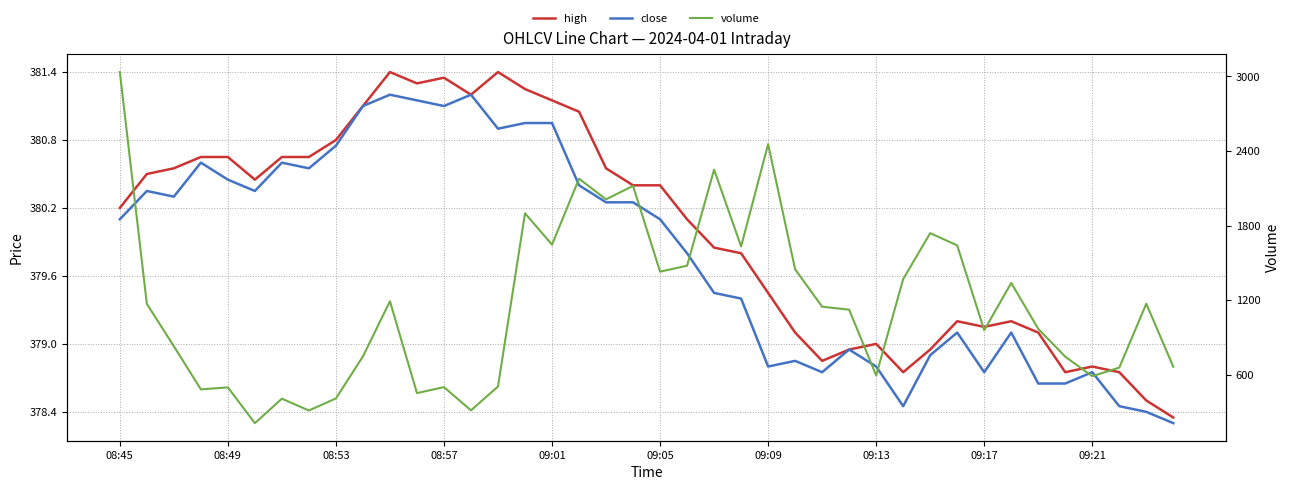

Where is the first local maximum for high?

10